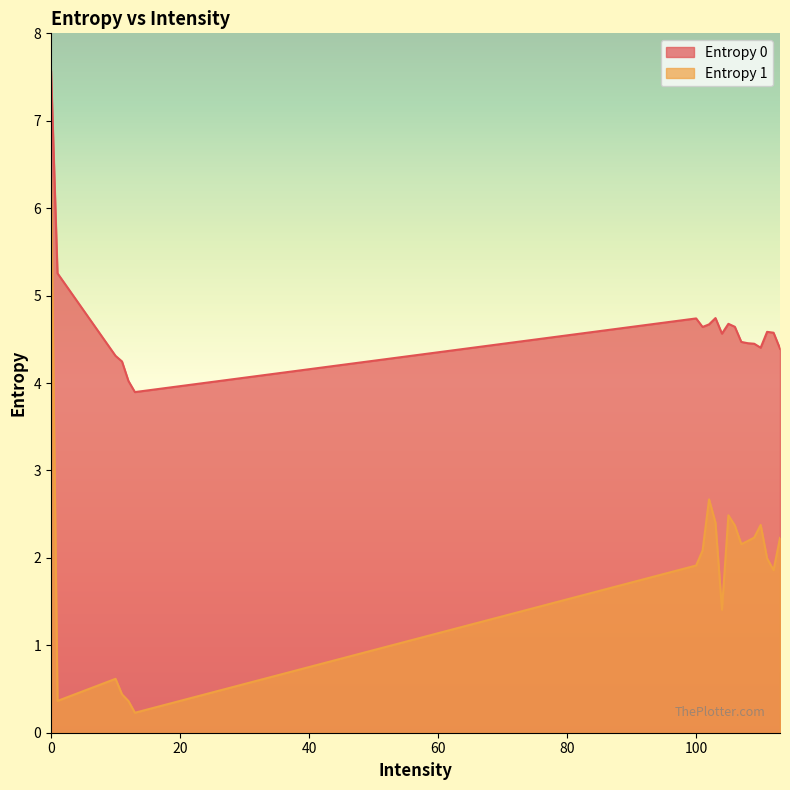

True or false: Entropy 1 has more than 2 points higher than both neighbors.

True